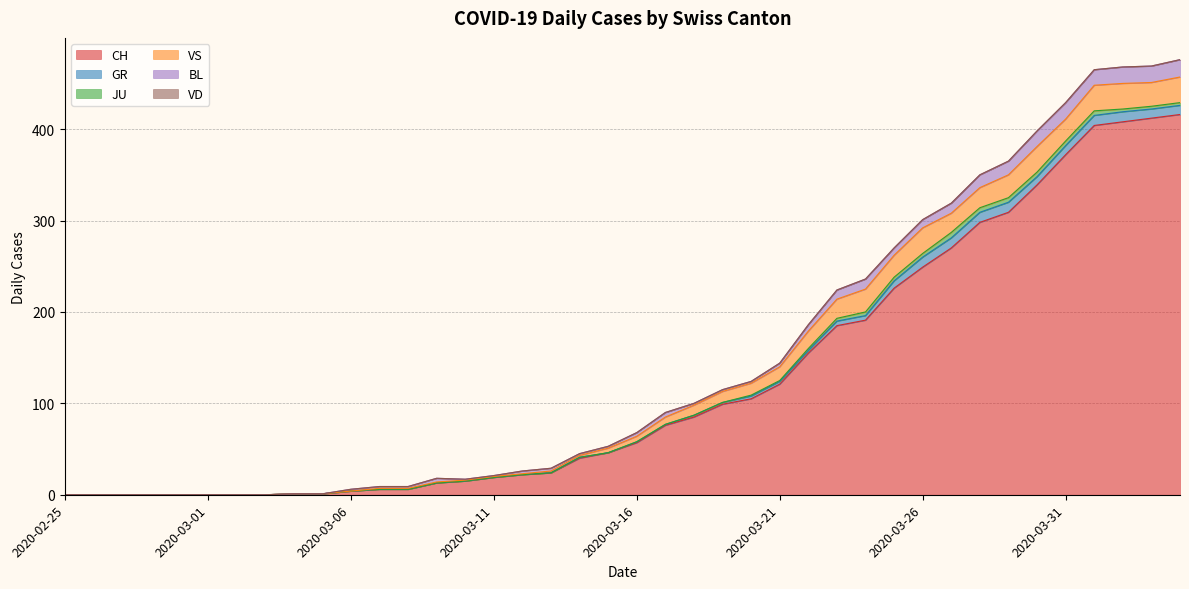

What is the difference between the maximum and second lowest values in the GR series?

11